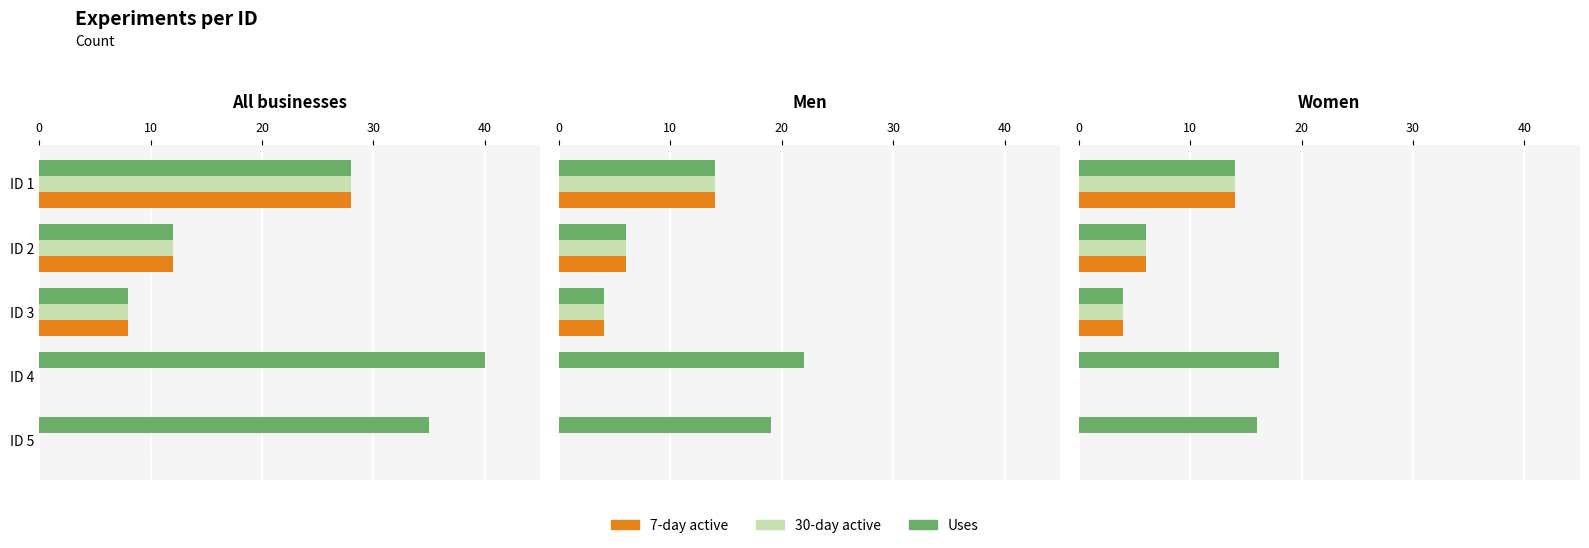

Which series has the largest total across all categories?

Uses